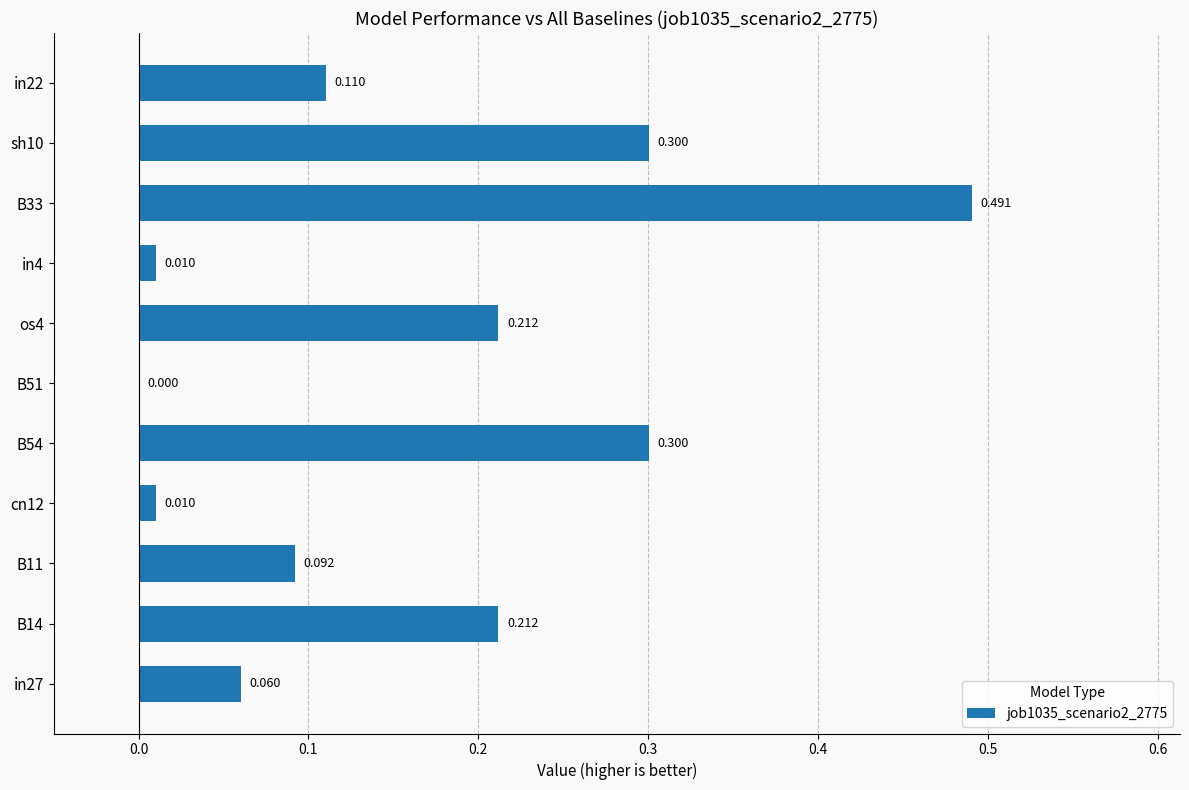

Count the number of values greater than 0.

10